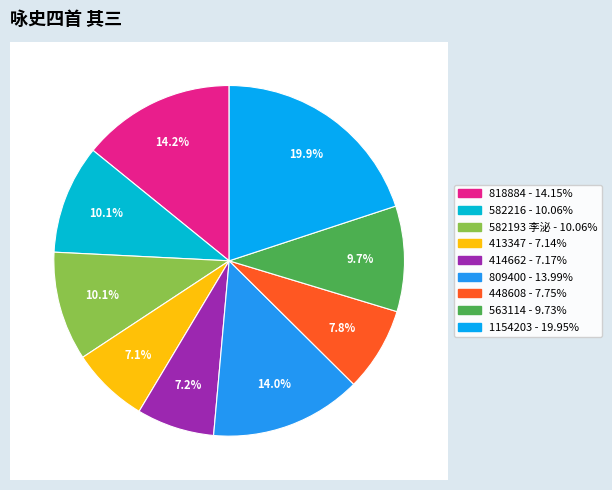

To the nearest percent, what is the difference between the 448608 and 582216 slice percentages?

2%